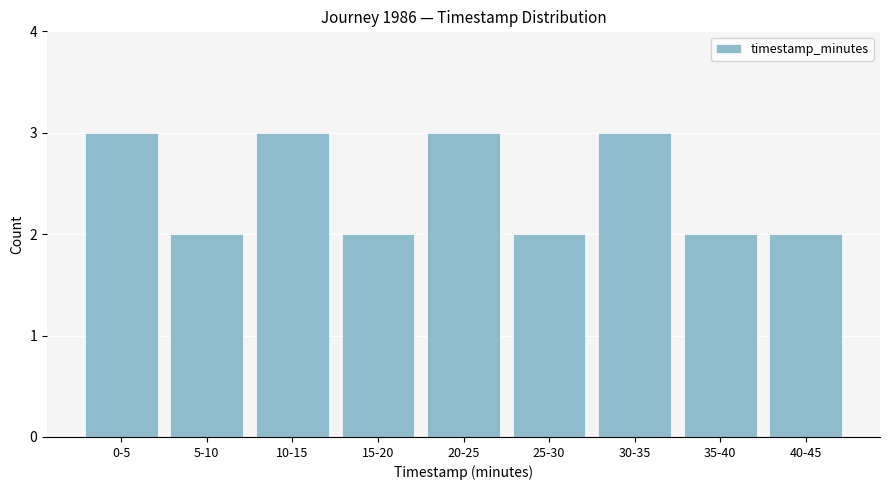

Reading left to right, list all the values displayed in this chart.

3	2	3	2	3	2	3	2	2